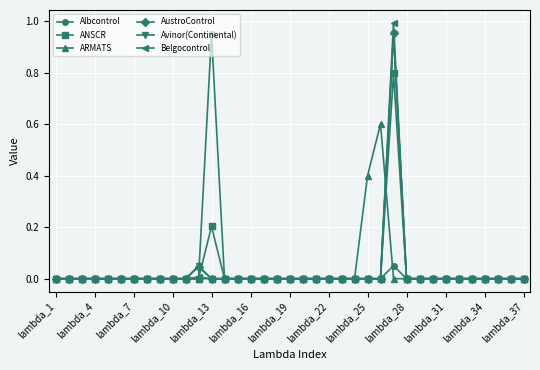

Which series has the widest spread of values?

Belgocontrol